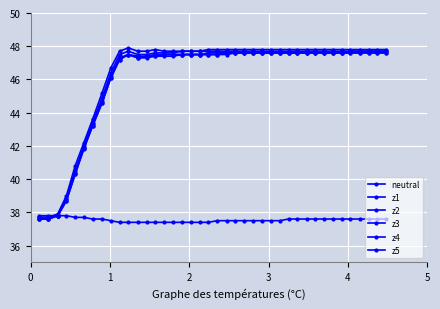

How many lines are shown in the chart?

6